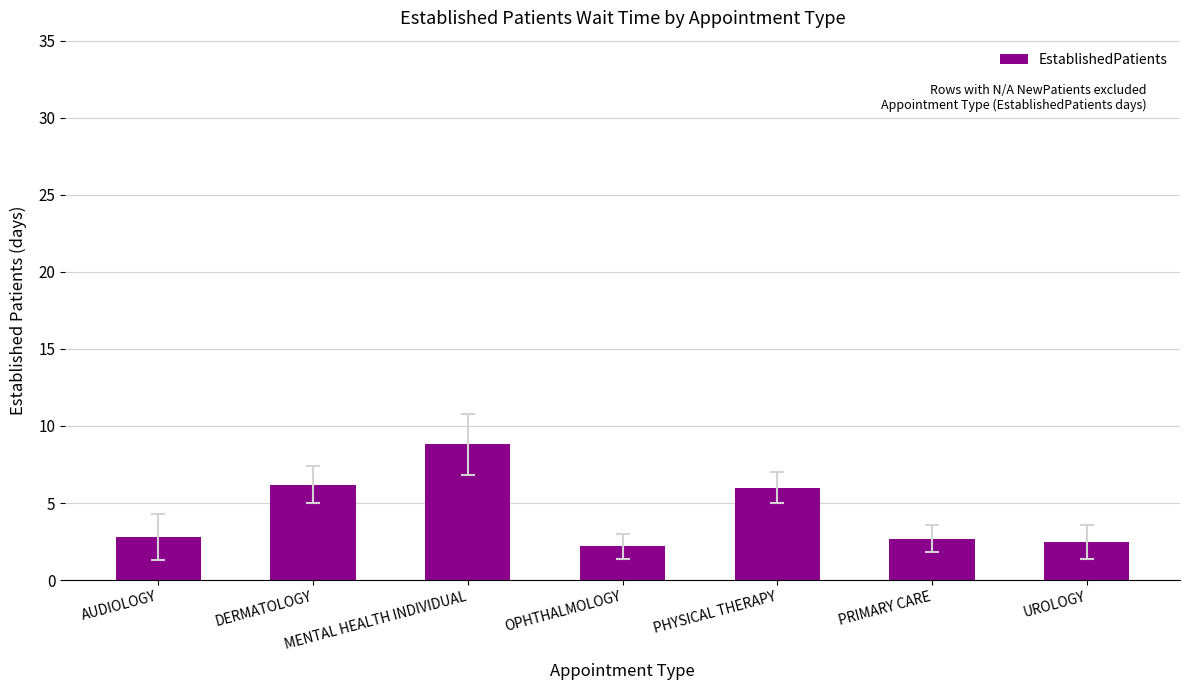

What is the average value?

4.5